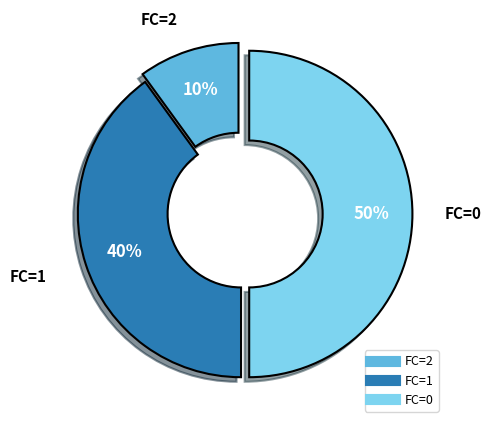

To the nearest percent, what is the combined percentage of FC=2 and FC=1?

50%